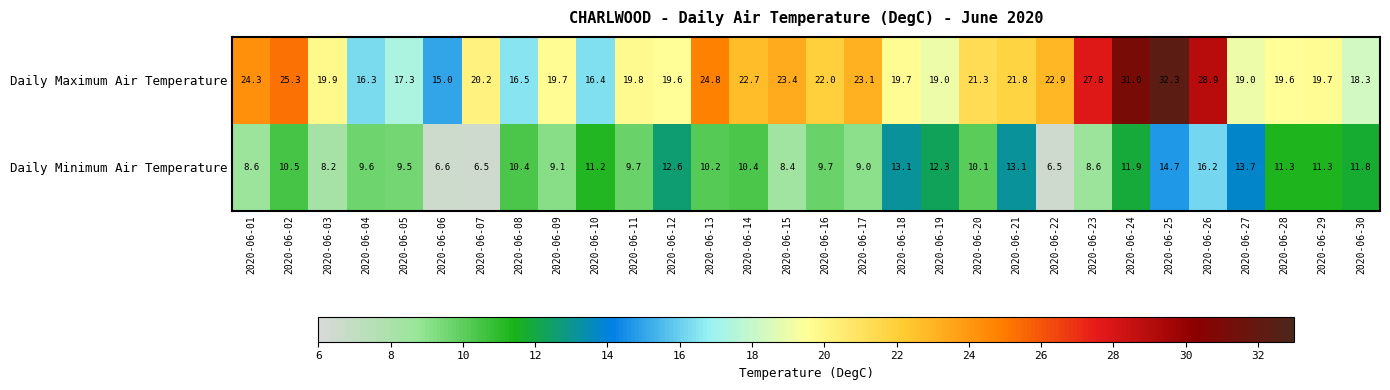

Read the Daily Minimum Air Temperature value at 2020-06-07.

6.5